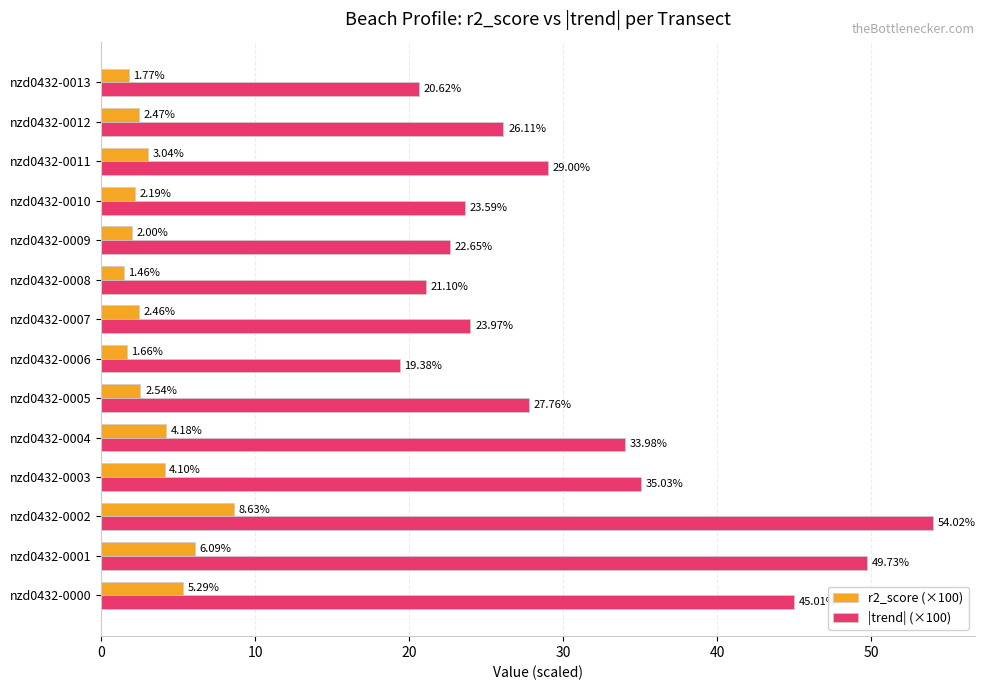

What is the sum of all r2_score (×100) values?

47.9